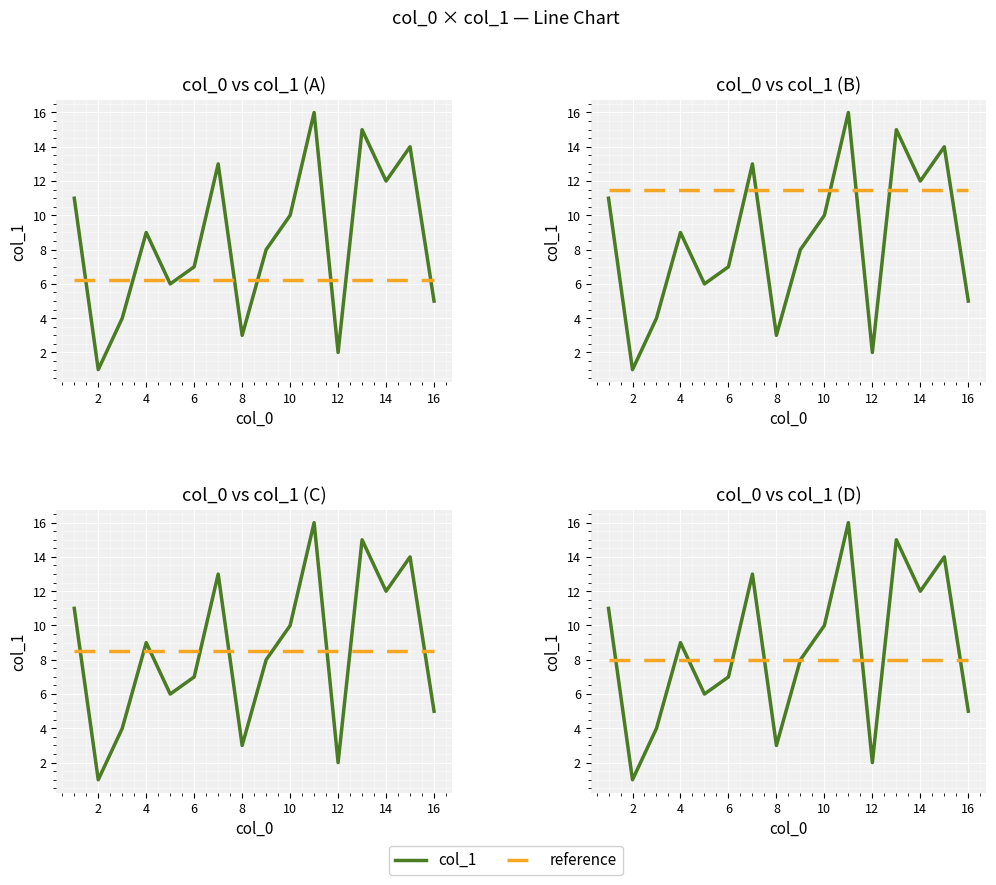

True or false: reference has a value of 12 at 10.

False